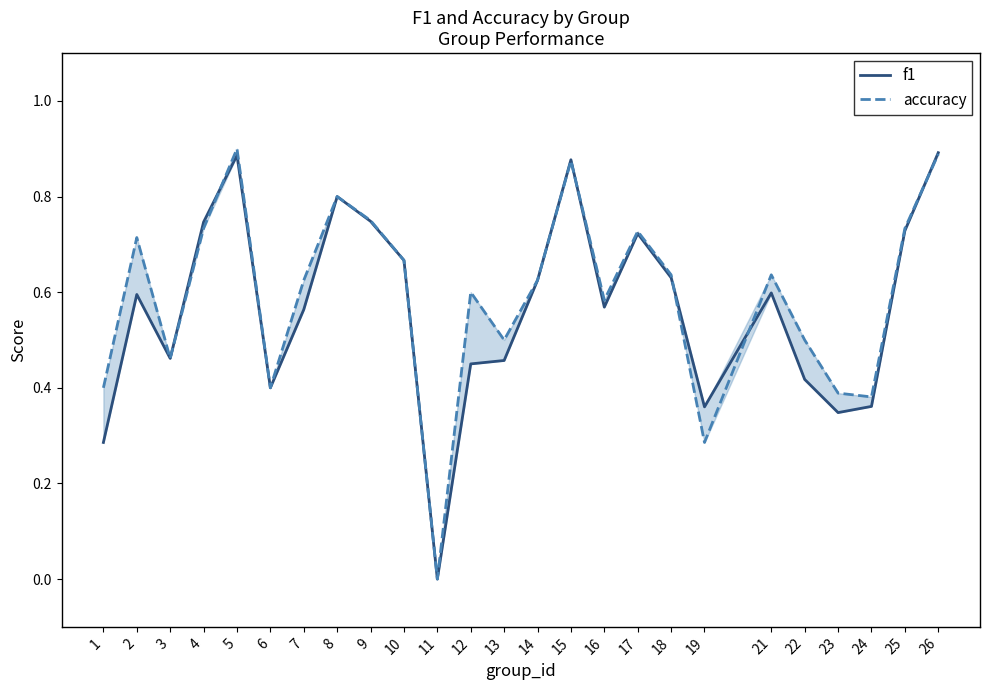

At which category is the sum across all series the highest?

5